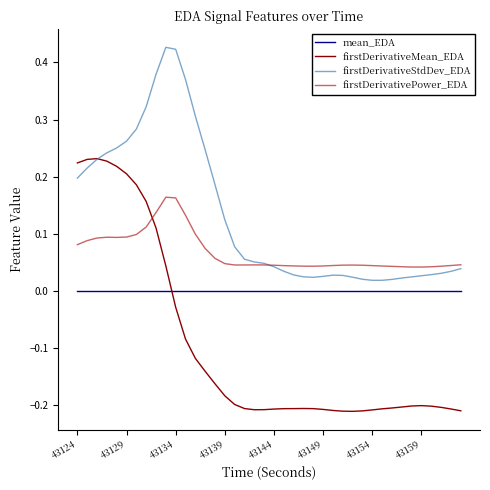

Rank the series by their maximum value, from lowest to highest.

mean_EDA, firstDerivativePower_EDA, firstDerivativeMean_EDA, firstDerivativeStdDev_EDA